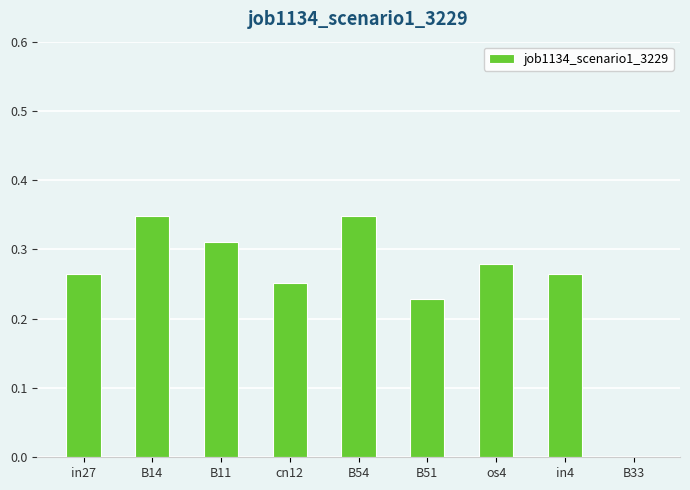

What is the change in value from os4 to B33?

-0.3